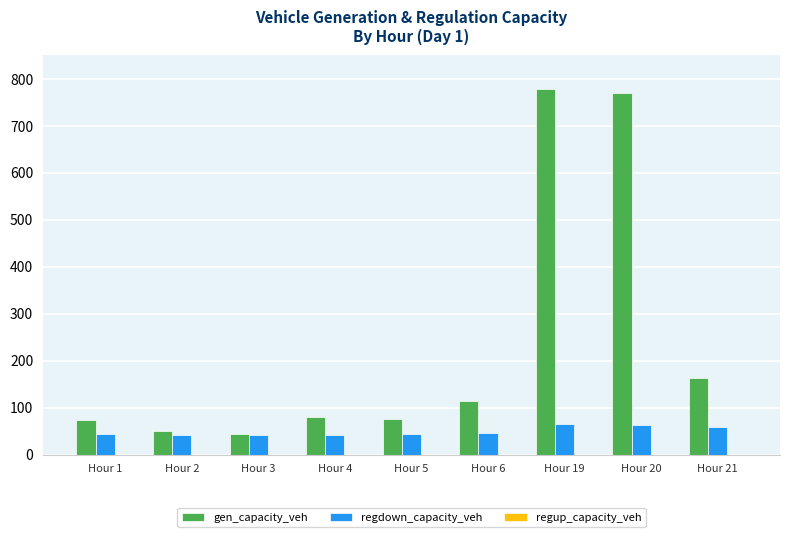

At which label is gen_capacity_veh closest to 411?

Hour 21